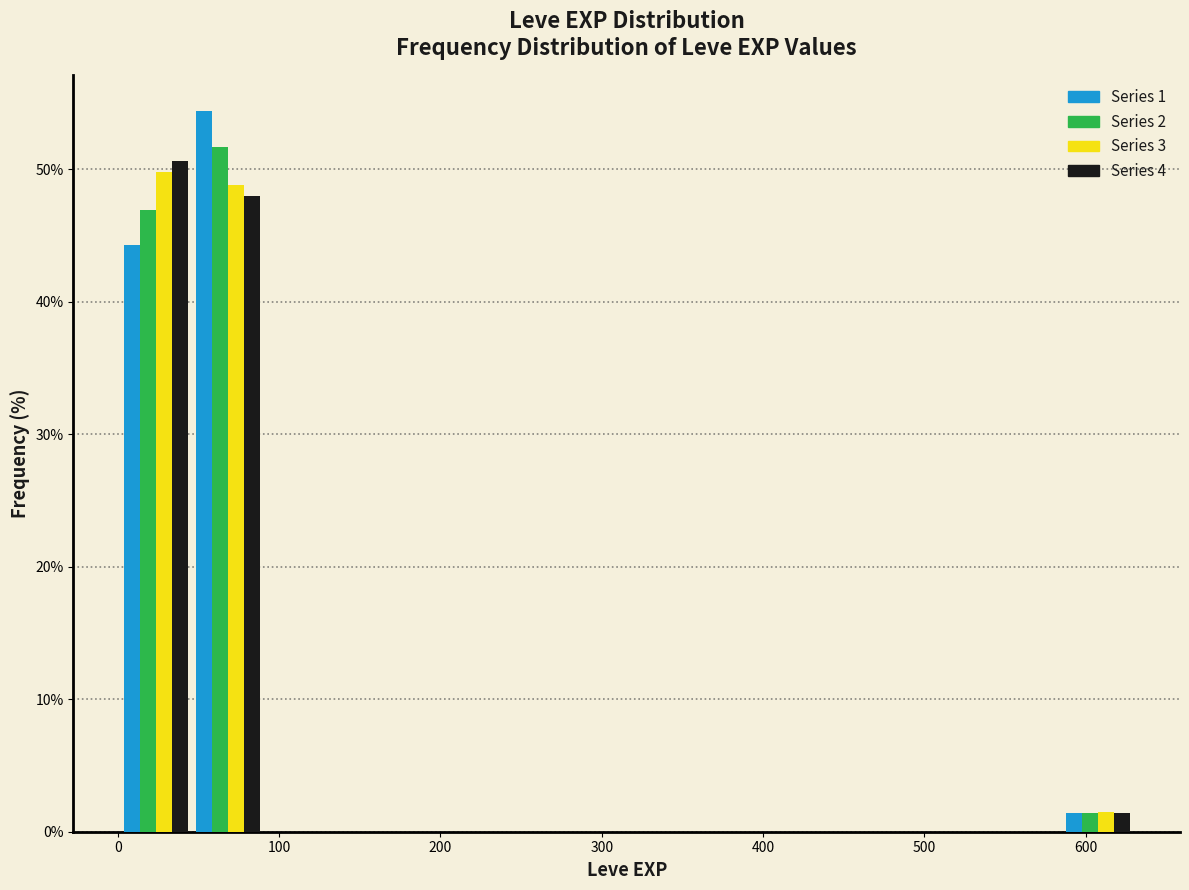

Reading left to right, transcribe this chart: for each range on the x-axis, give the height of each series' bar. Neither the bar edges nor the heights are printed on the chart, so give them approximately, as read against the axes.

0 to 50: Series 1=44	Series 2=47	Series 3=50	Series 4=51
50 to 90: Series 1=54	Series 2=52	Series 3=49	Series 4=48
90 to 140: Series 1=0	Series 2=0	Series 3=0	Series 4=0
140 to 180: Series 1=0	Series 2=0	Series 3=0	Series 4=0
180 to 230: Series 1=0	Series 2=0	Series 3=0	Series 4=0
230 to 270: Series 1=0	Series 2=0	Series 3=0	Series 4=0
270 to 320: Series 1=0	Series 2=0	Series 3=0	Series 4=0
320 to 360: Series 1=0	Series 2=0	Series 3=0	Series 4=0
360 to 410: Series 1=0	Series 2=0	Series 3=0	Series 4=0
410 to 450: Series 1=0	Series 2=0	Series 3=0	Series 4=0
450 to 500: Series 1=0	Series 2=0	Series 3=0	Series 4=0
500 to 540: Series 1=0	Series 2=0	Series 3=0	Series 4=0
540 to 590: Series 1=0	Series 2=0	Series 3=0	Series 4=0
590 to 630: Series 1=1	Series 2=1	Series 3=1	Series 4=1